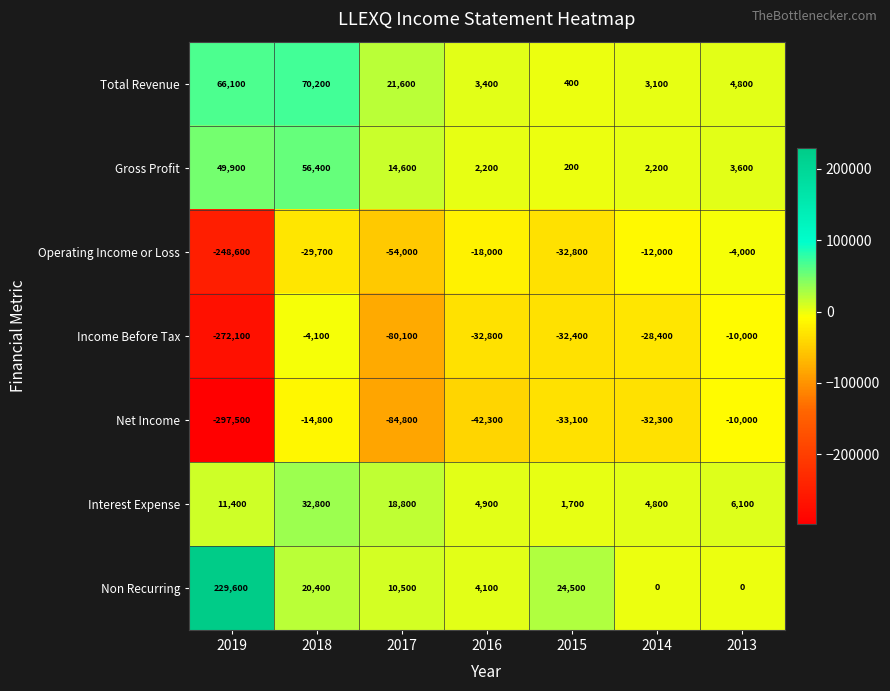

The value of Total Revenue at 2017 is 12656. True or false?

False